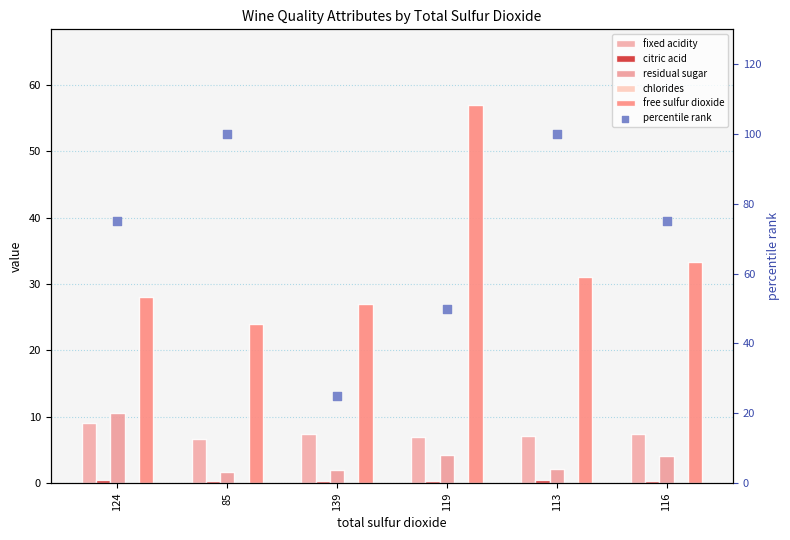

Is the value of percentile rank at 116 greater than the value of free sulfur dioxide at 116?

Yes